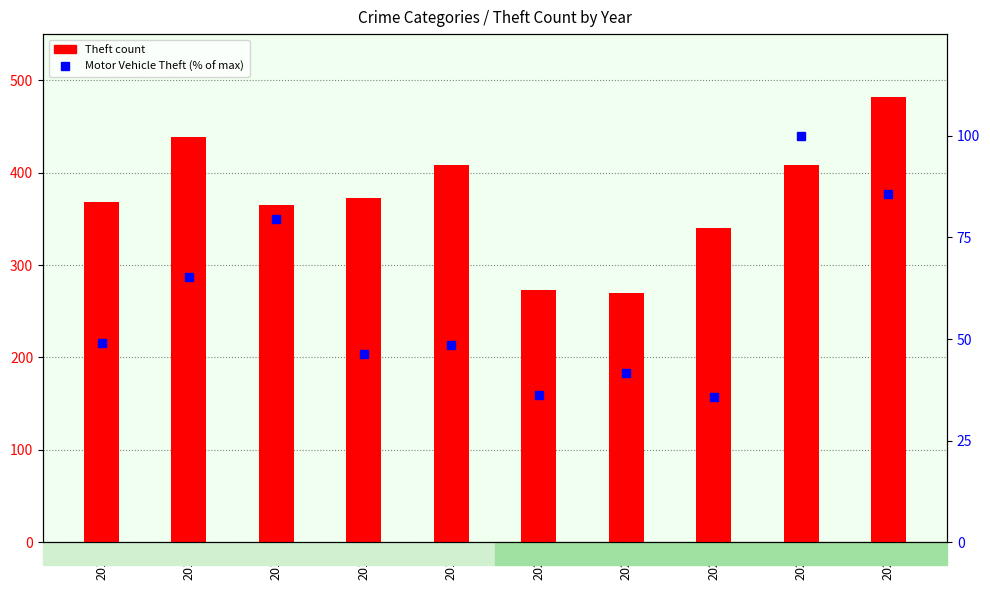

What is the minimum value shown in the chart?

35.6